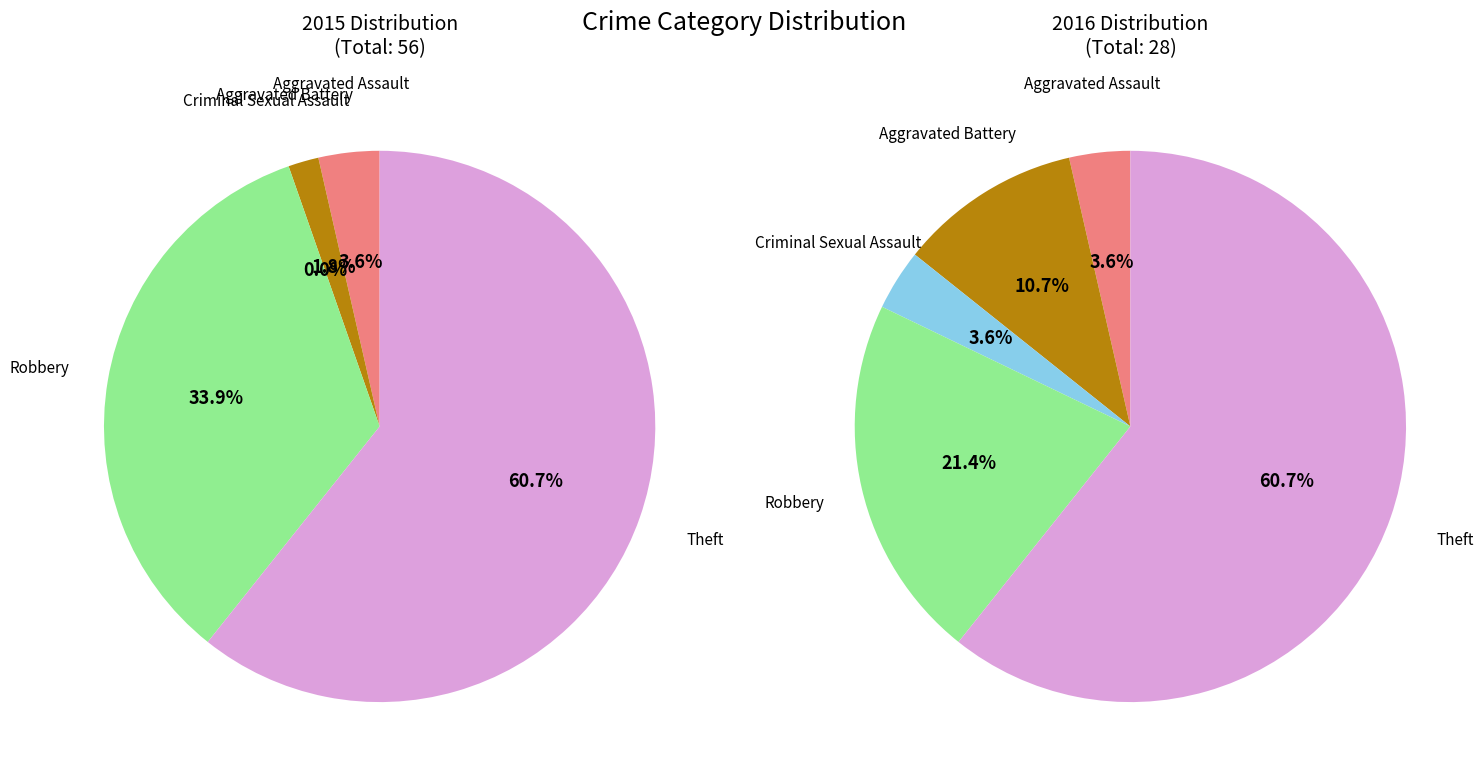

True or false: Aggravated Assault accounts for 15% of the total.

False